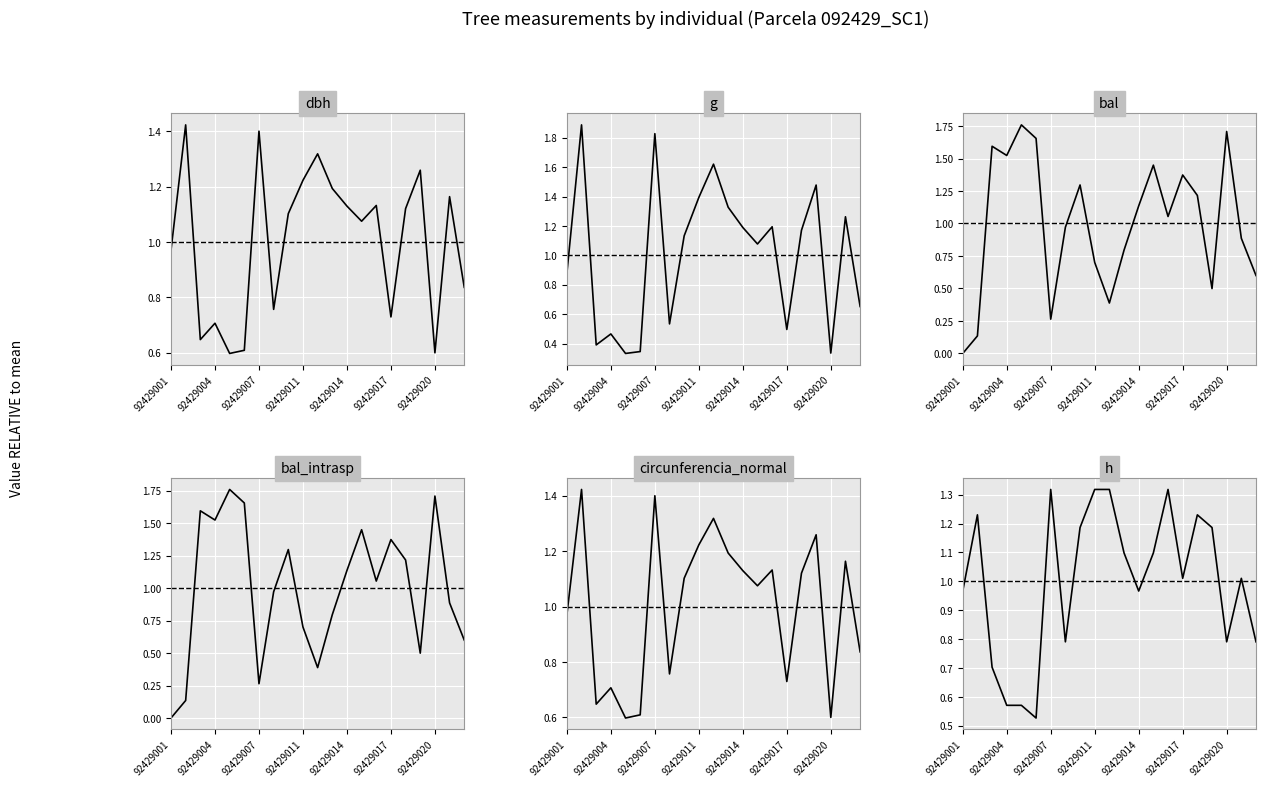

The bal_intrasp series shows -0.6 at 92429001. True or false?

False